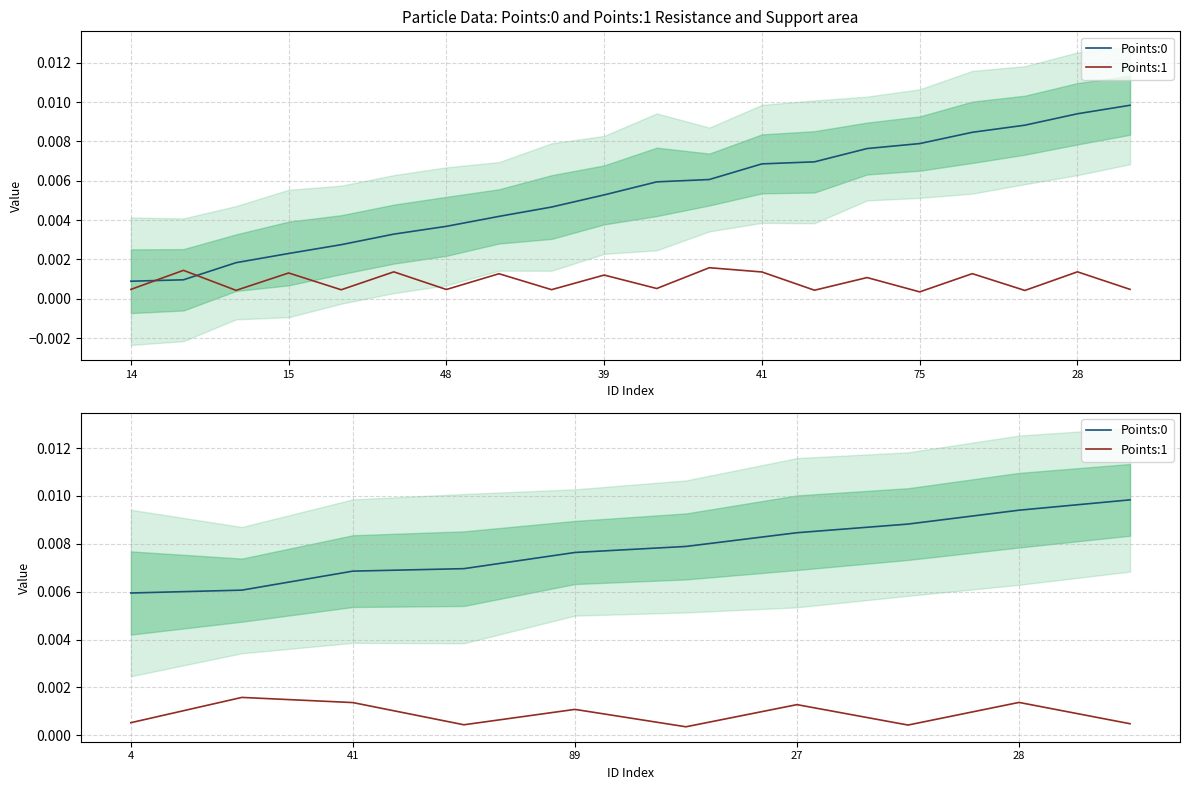

The Points:1 series shows 0.0 at 75. True or false?

True